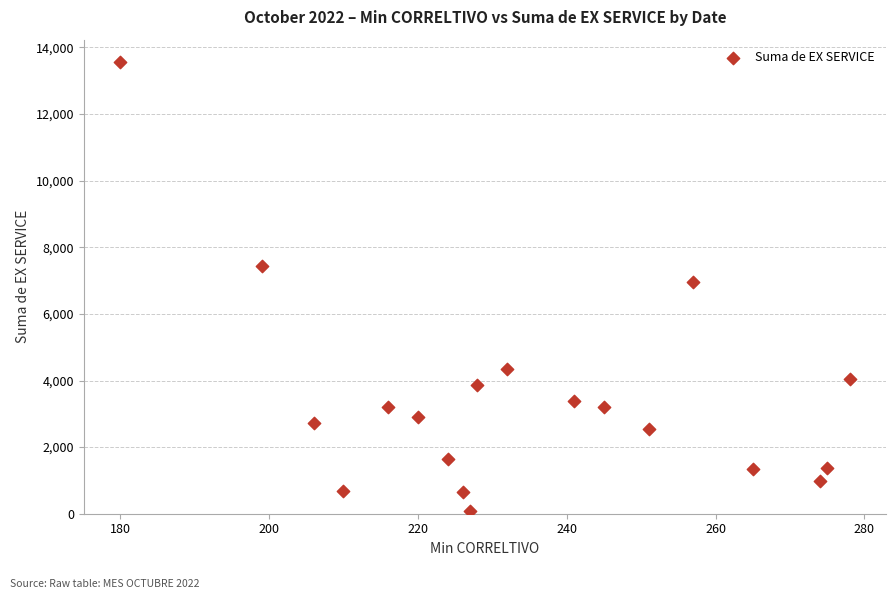

What Y value in the scatter plot is closest to 6814?

6960.5